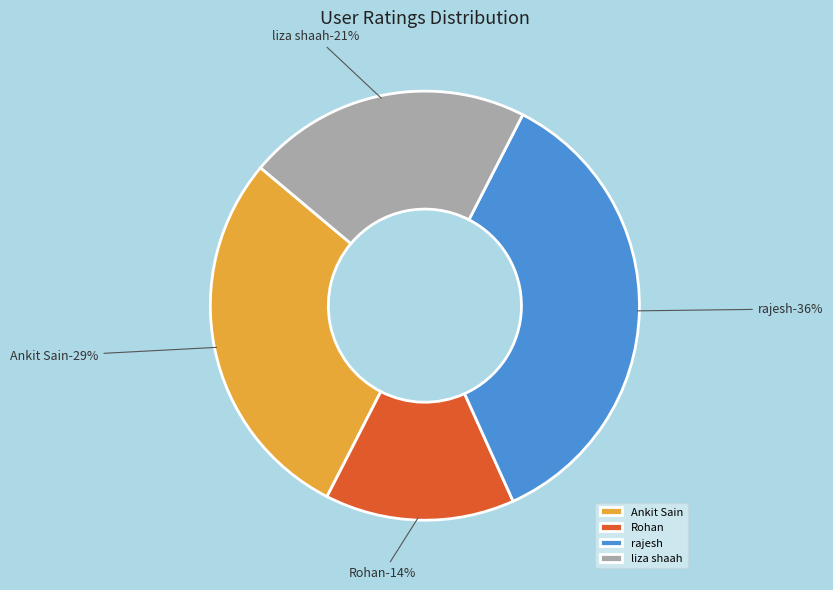

Count the number of slices in the pie.

4